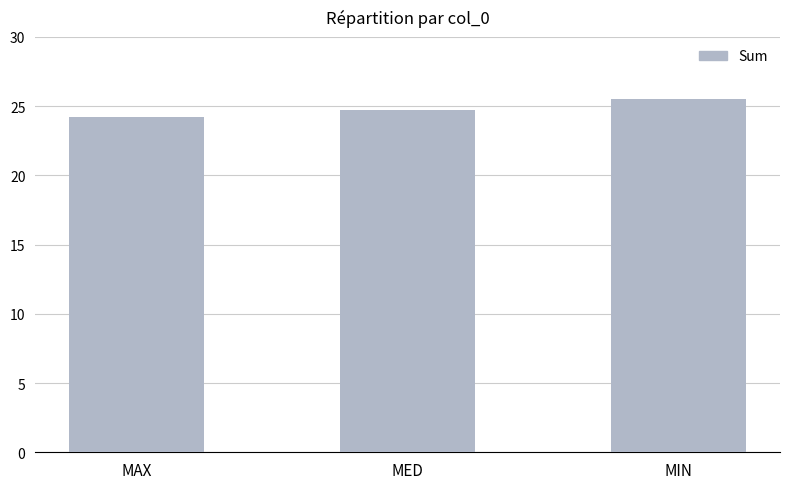

What is the label of the 3rd bar from the right?

MAX